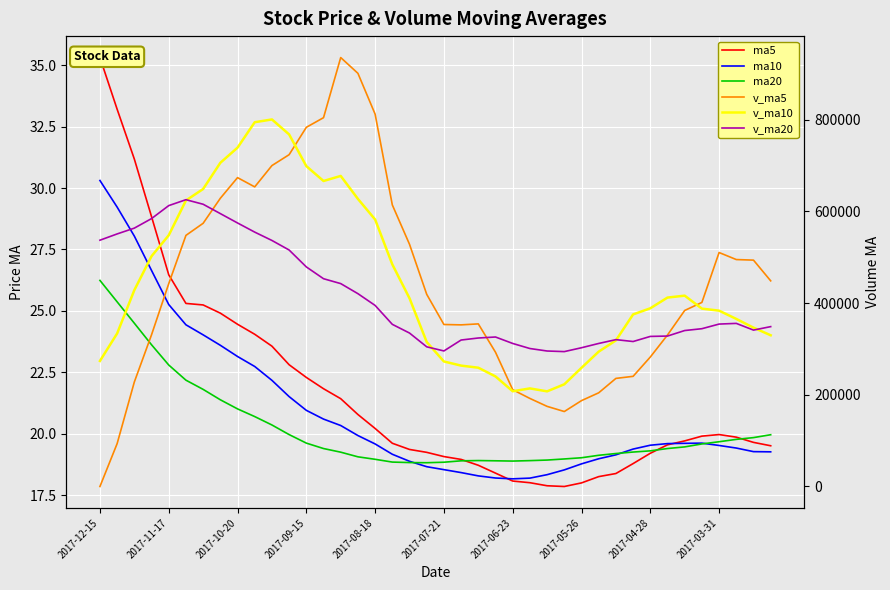

What position from the left is 22?

23